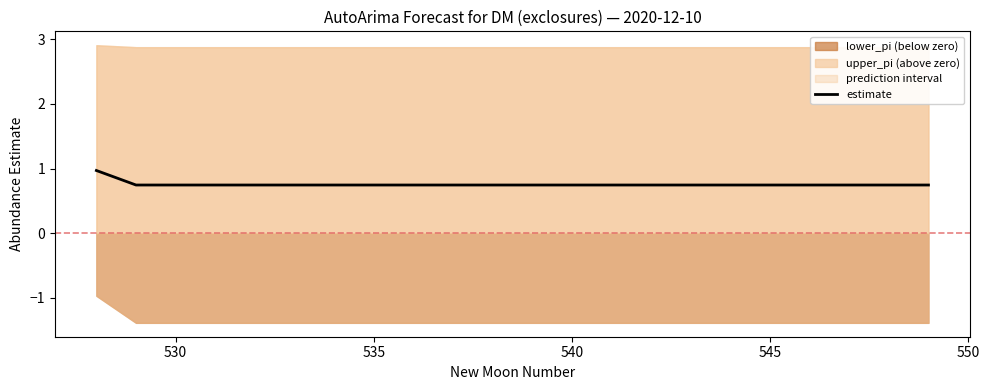

What is the maximum value shown in the chart?

1.0